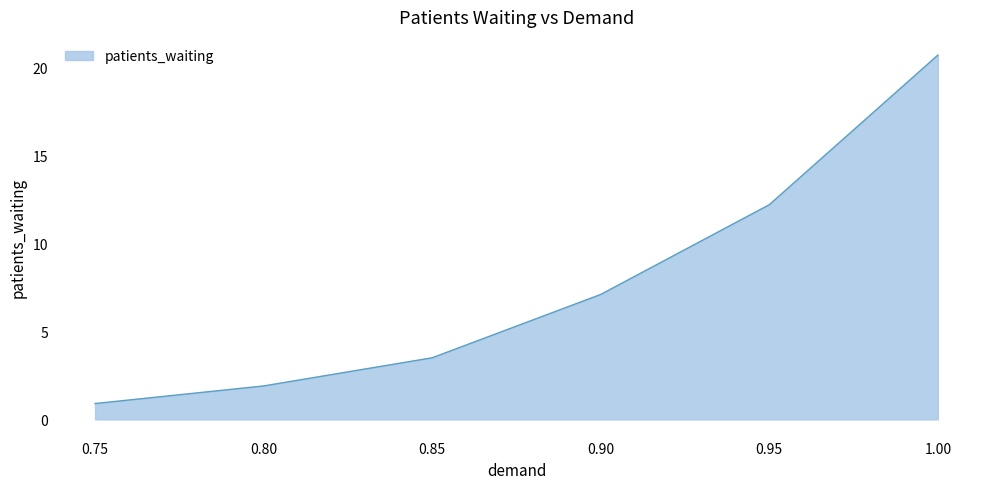

Is it true that the value at 0.95 is 12.2?

True